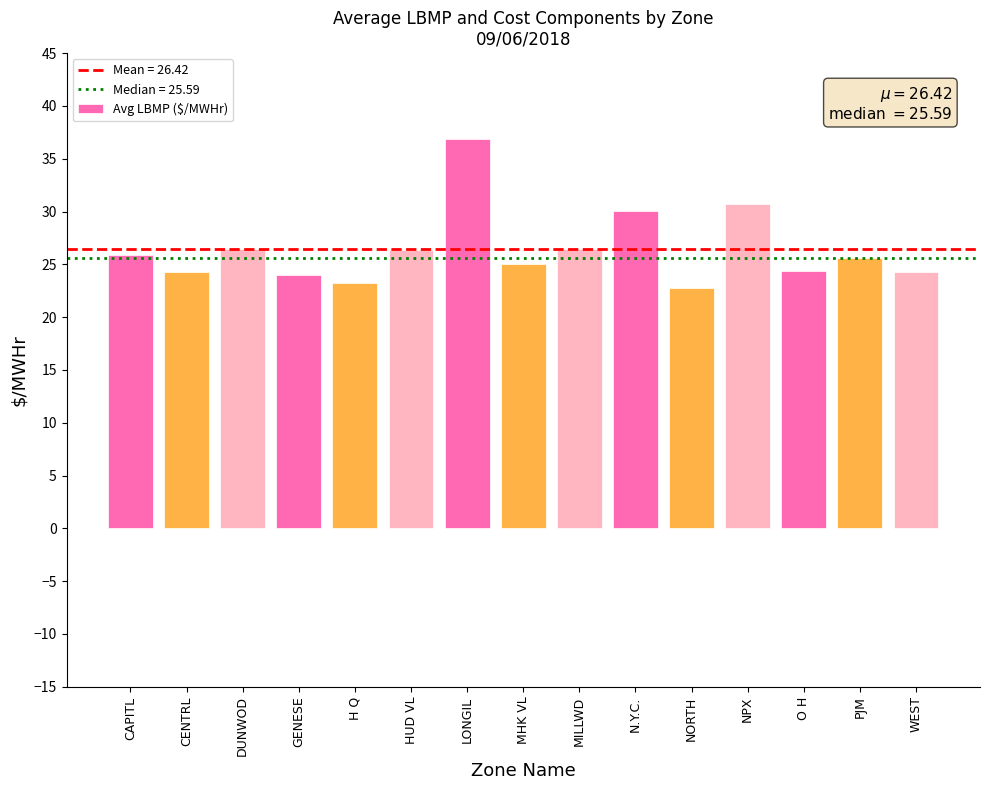

Approximately how many times larger is the value at MHK VL compared to GENESE?

1.0